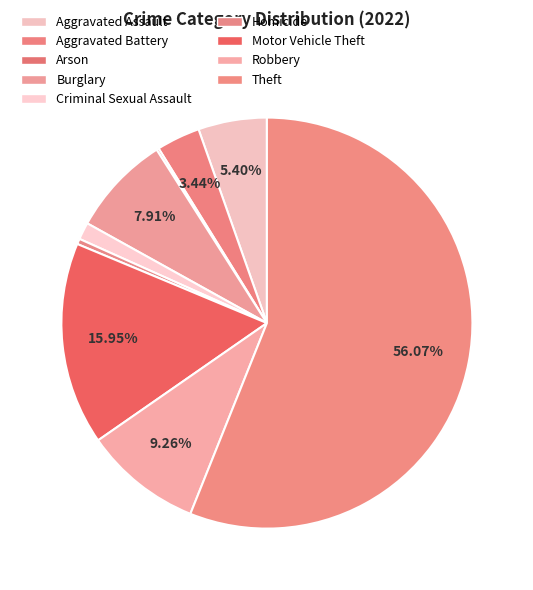

Combined, what portion of the pie is Criminal Sexual Assault and Aggravated Assault?

6.7%